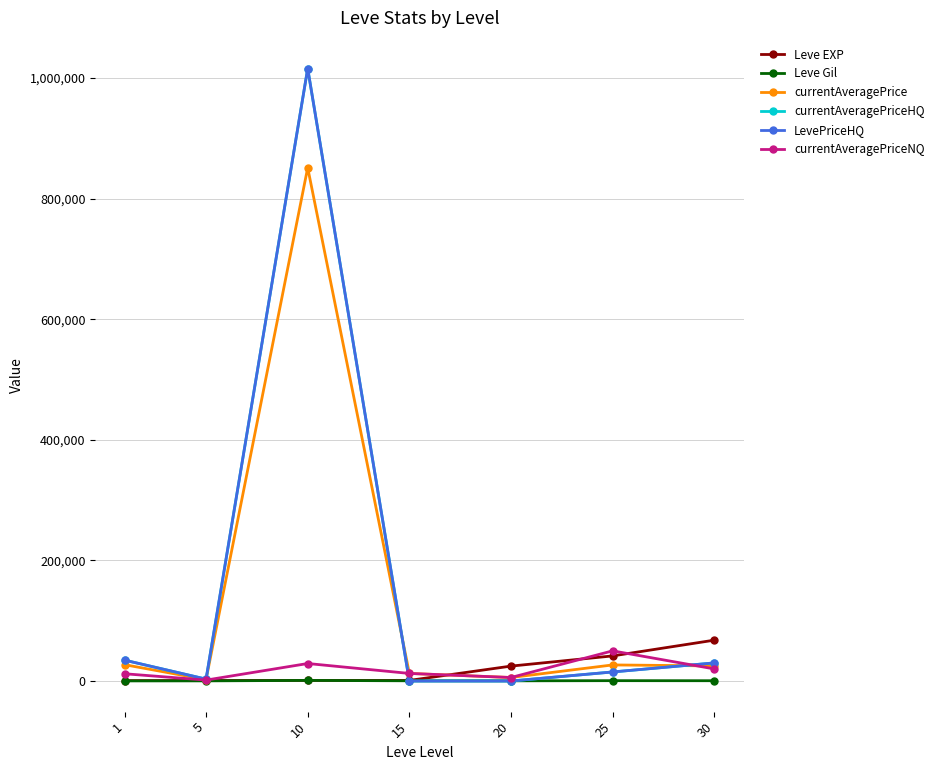

At which label does currentAveragePriceHQ reach its peak?

10